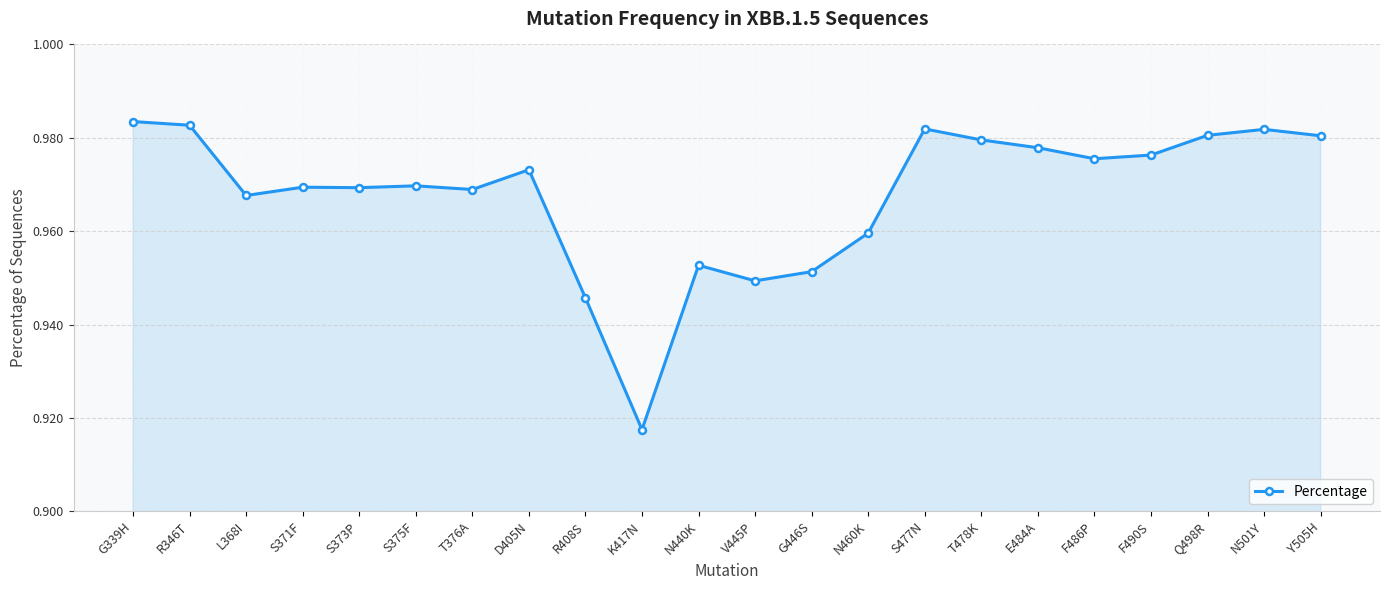

Which label corresponds to the smallest value in the chart?

K417N